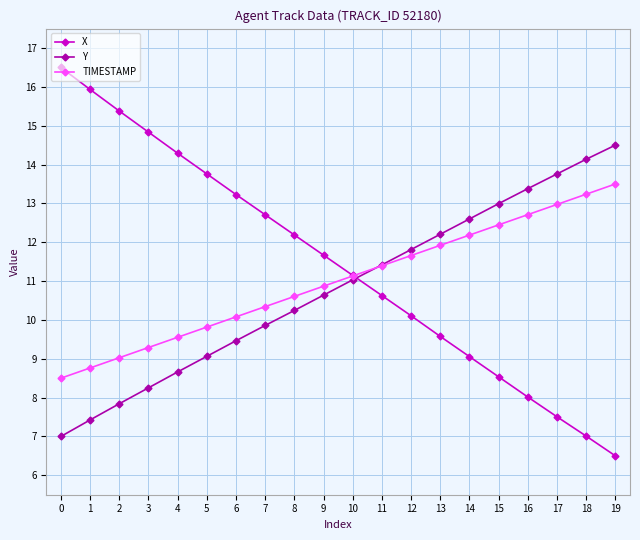

Which series changed the most between 0 and 19?

X